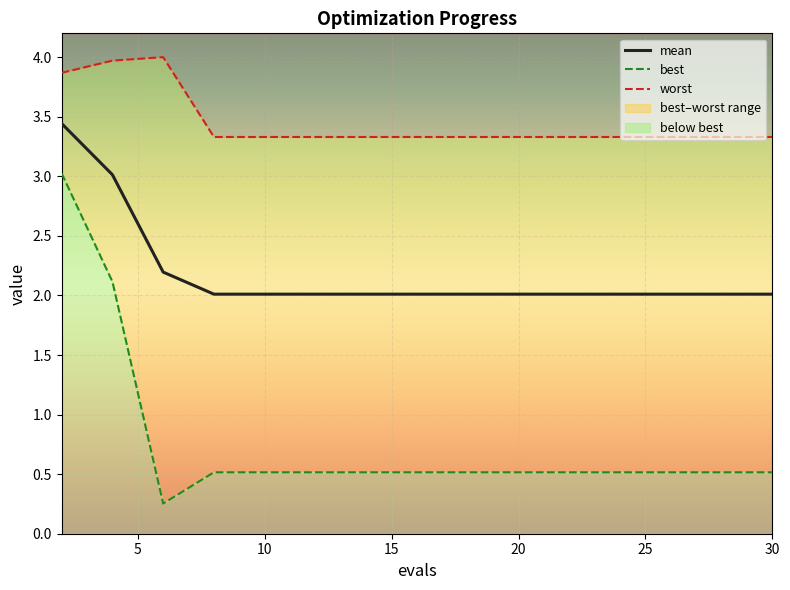

The mean series shows 2.0 at 10. True or false?

True